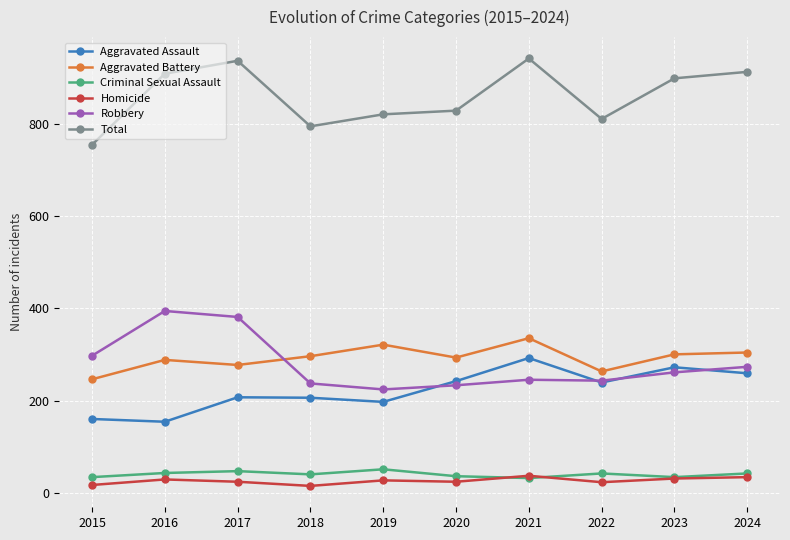

Between 2017 and 2018, which series saw the biggest shift?

Robbery